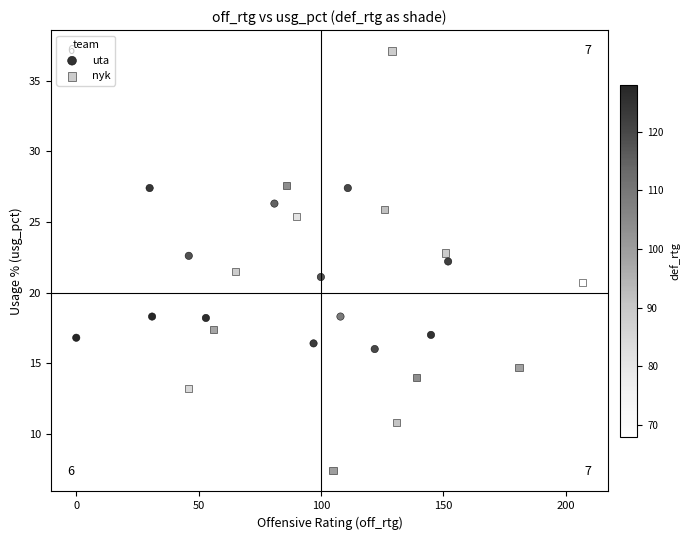

Which series reaches the maximum Y coordinate?

nyk